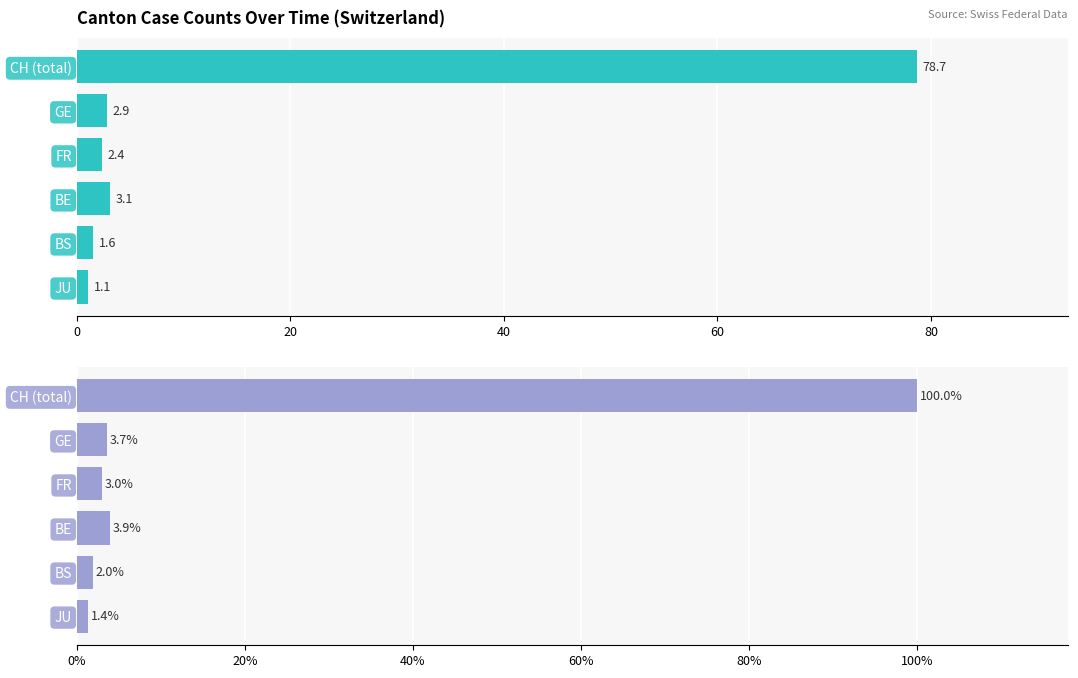

How many data points in Normalized (%) are less than 3?

2